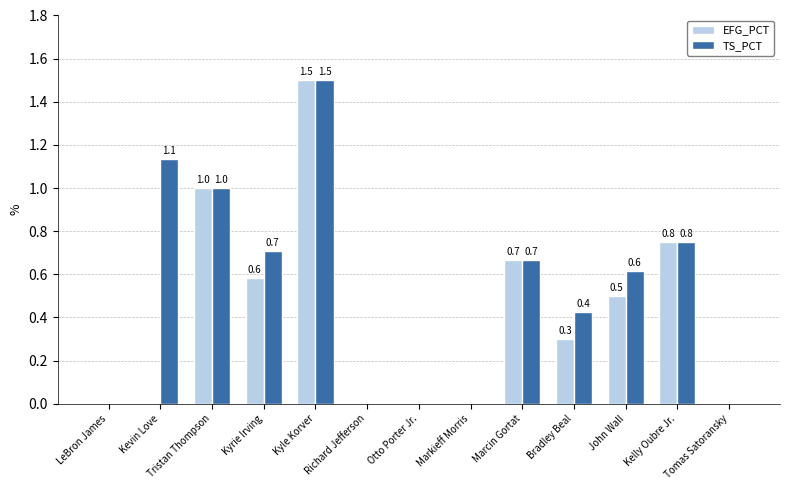

Count the number of categories in the chart.

13